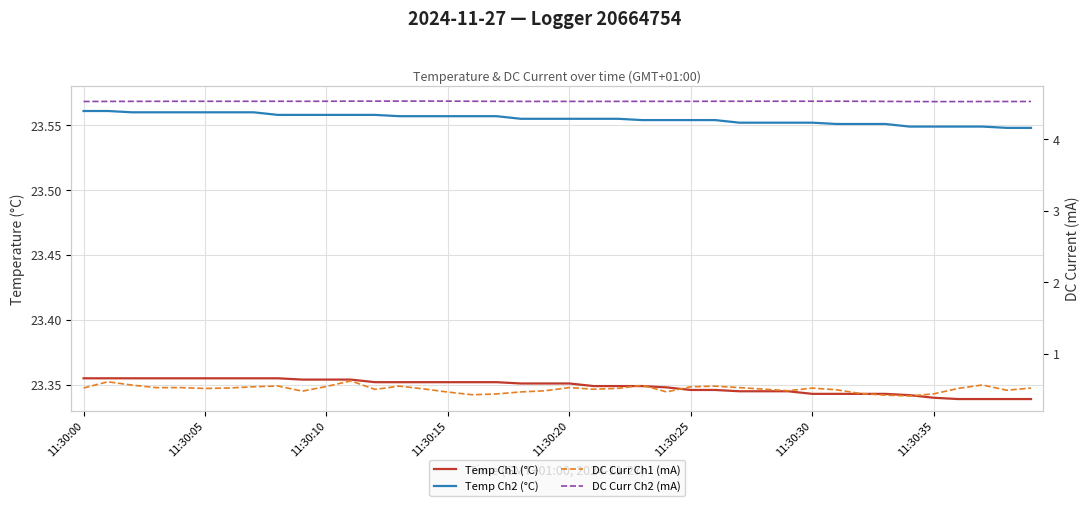

True or false: DC Curr Ch2 (mA) has more than 0 points higher than both neighbors.

True